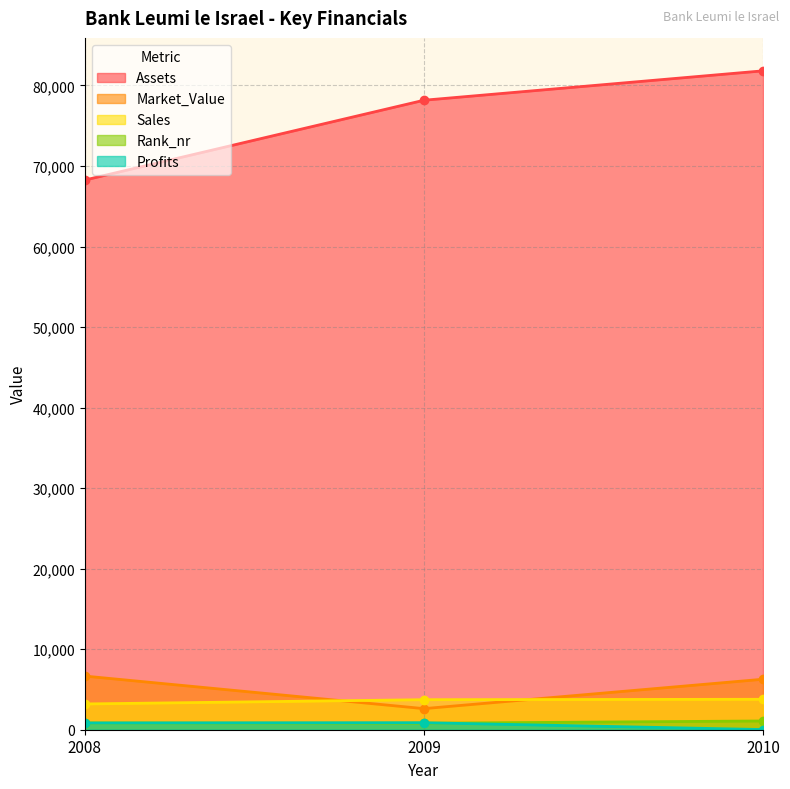

Rank the series at 2009 from lowest to highest value.

Rank_nr, Profits, Market_Value, Sales, Assets